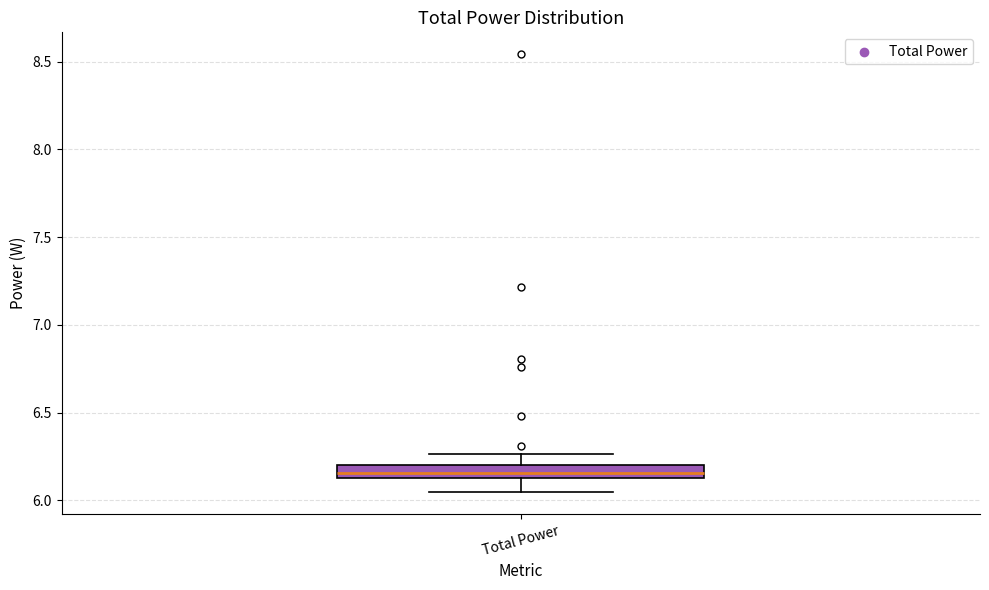

Where is the upper edge of the box for Total Power on the y-axis? The values are not printed on the chart, so give them approximately, as read against the axis.

6.20